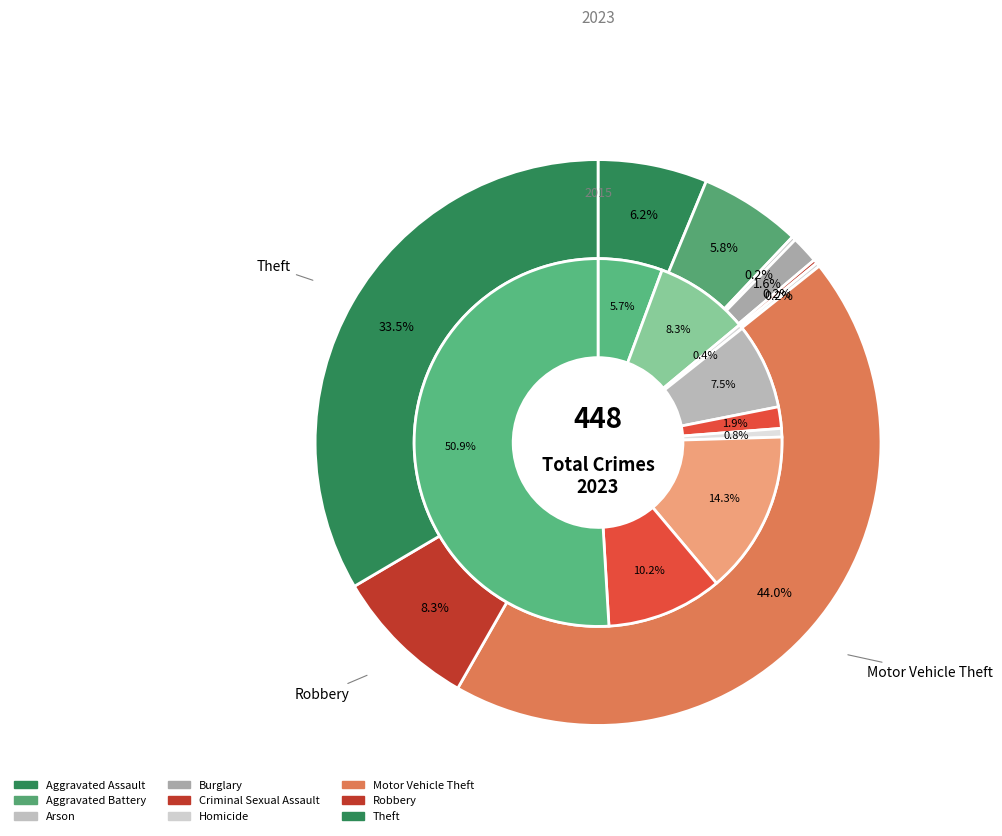

Rank the series by their average value, from lowest to highest.

values_2015, values_2023